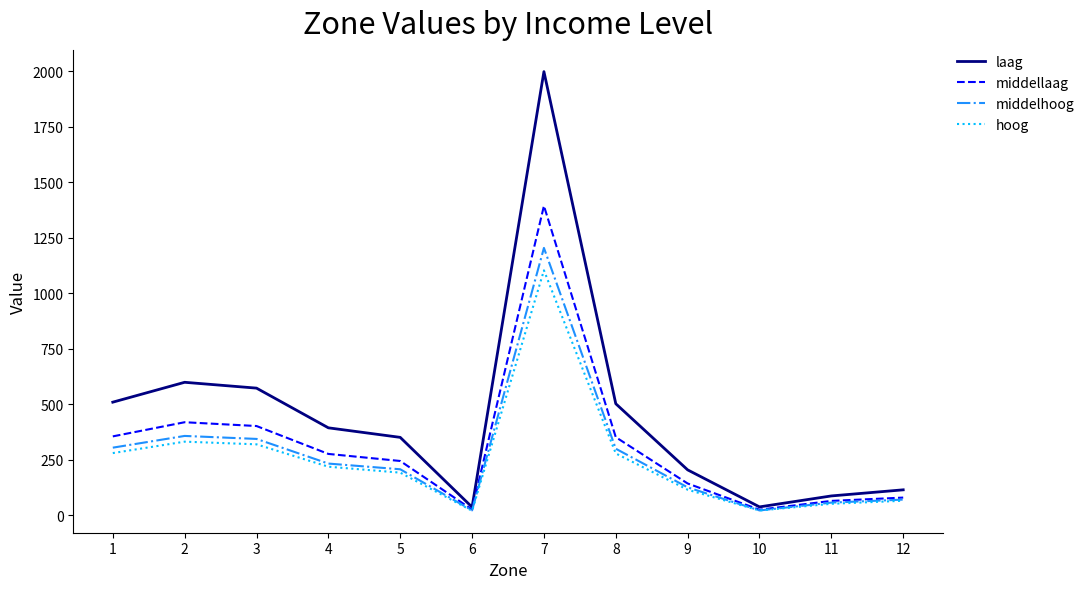

At how many categories does at least one series exceed 1237?

1